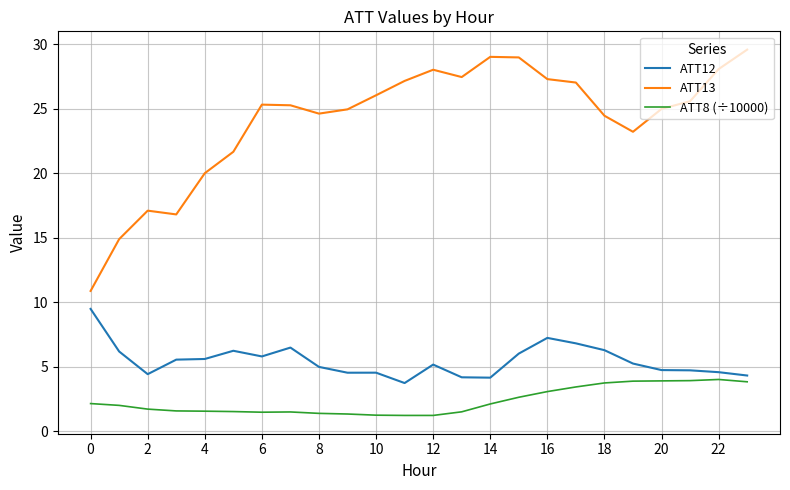

Which series has the largest total across all categories?

ATT13